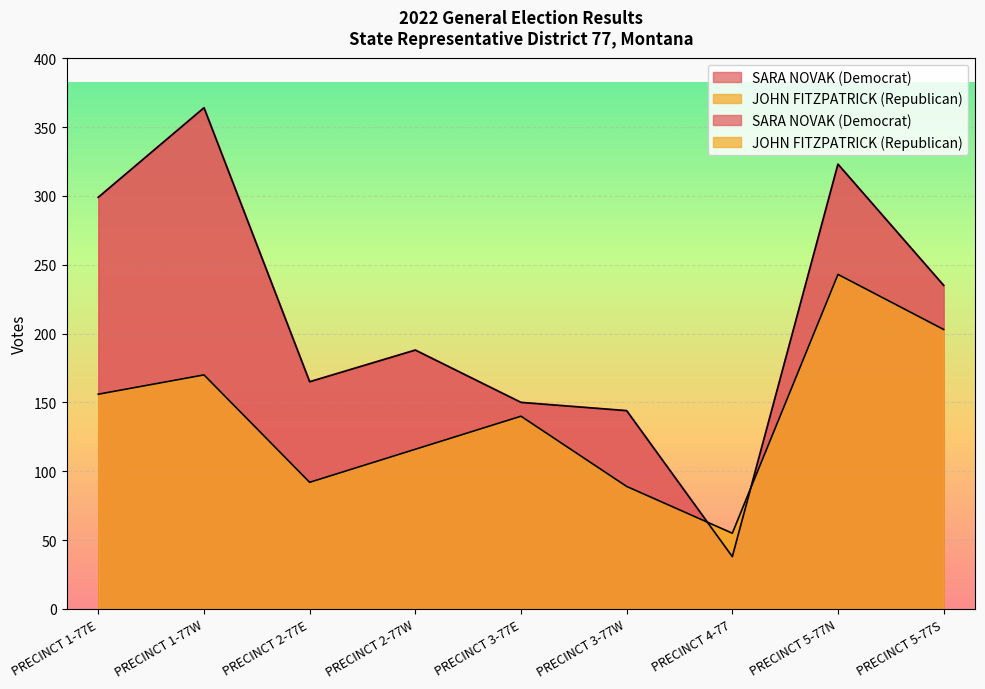

What is the value of the SARA NOVAK (Democrat) point at the 1st from the left?

299